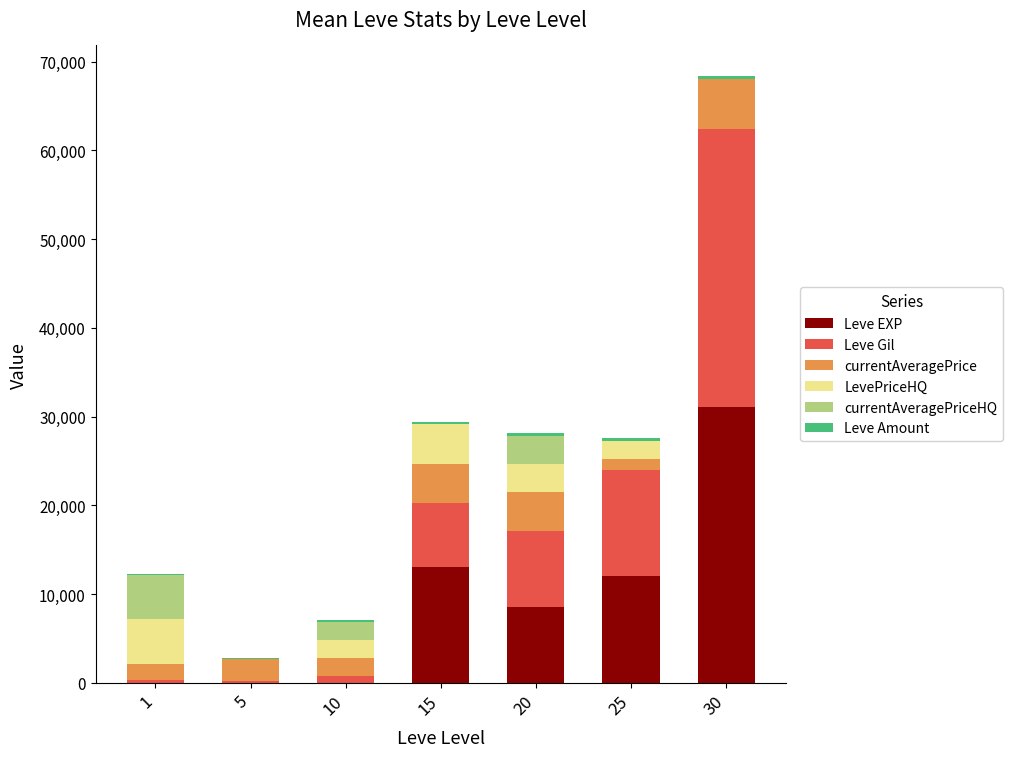

At which category is the sum across all series the highest?

30